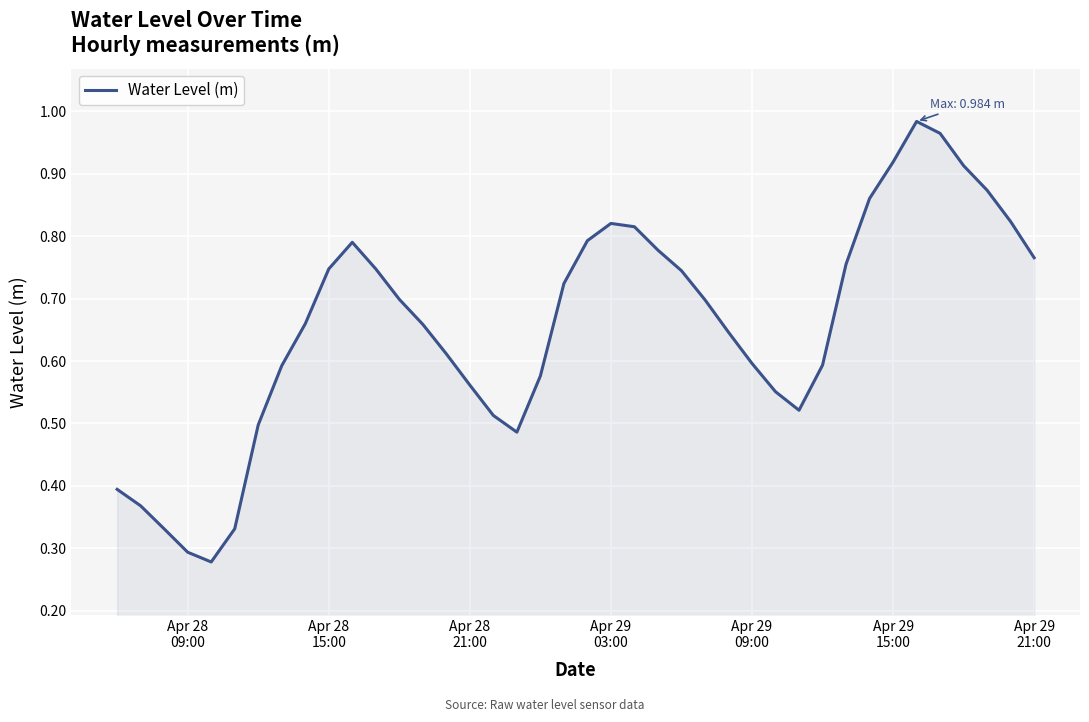

Reading right to left, extract all data points from this chart.

0.8	0.8	0.9	0.9	1.0	1.0	0.9	0.9	0.8	0.6	0.5	0.6	0.6	0.6	0.7	0.7	0.8	0.8	0.8	0.8	0.7	0.6	0.5	0.5	0.6	0.6	0.7	0.7	0.7	0.8	0.7	0.7	0.6	0.5	0.3	0.3	0.3	0.3	0.4	0.4